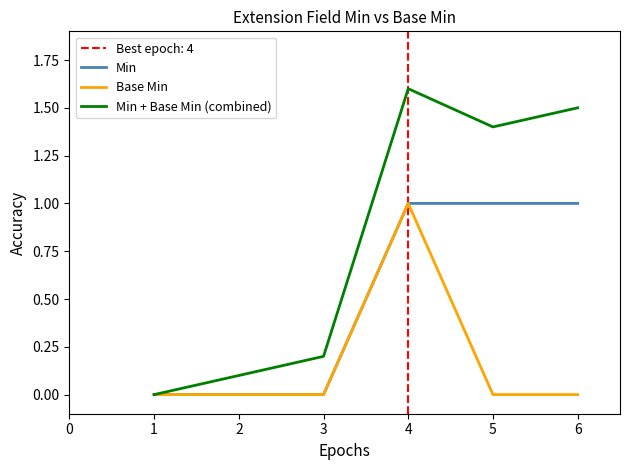

What is the value of the Min point at the 5th from the left?

1.0